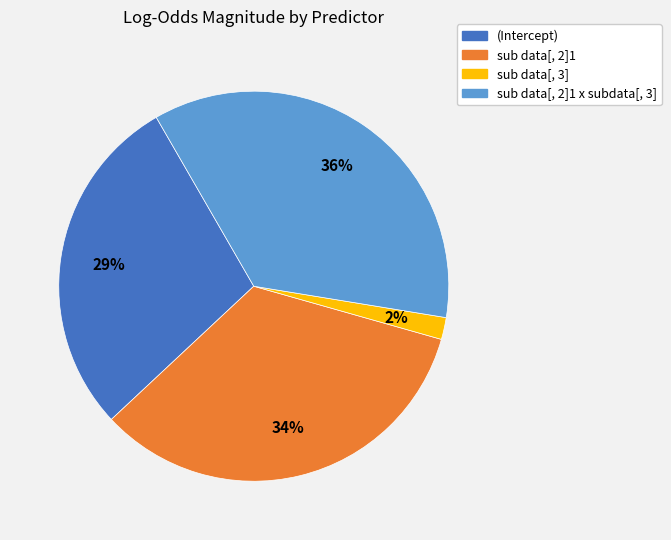

Is the sum of sub data[, 3] and sub data[, 2]1 x subdata[, 3] greater than half?

No